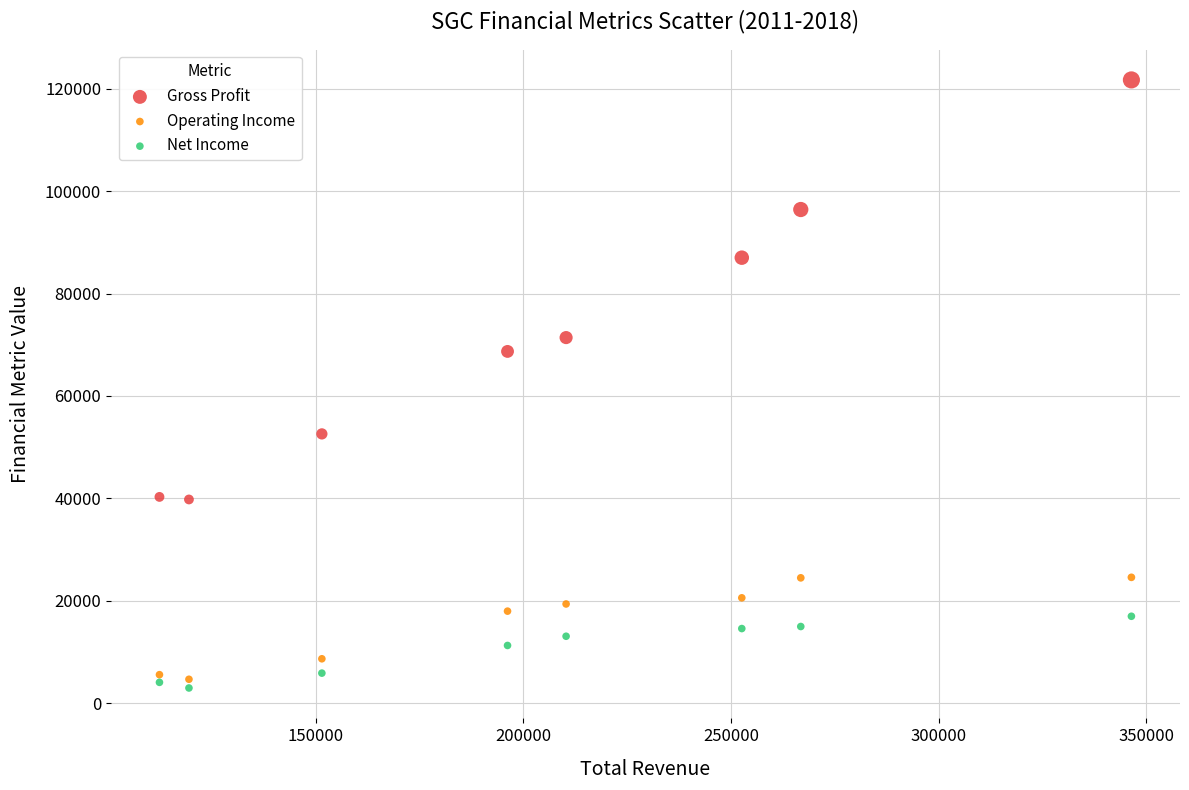

What is the X range (max minus min) for the scatter plot?

234000